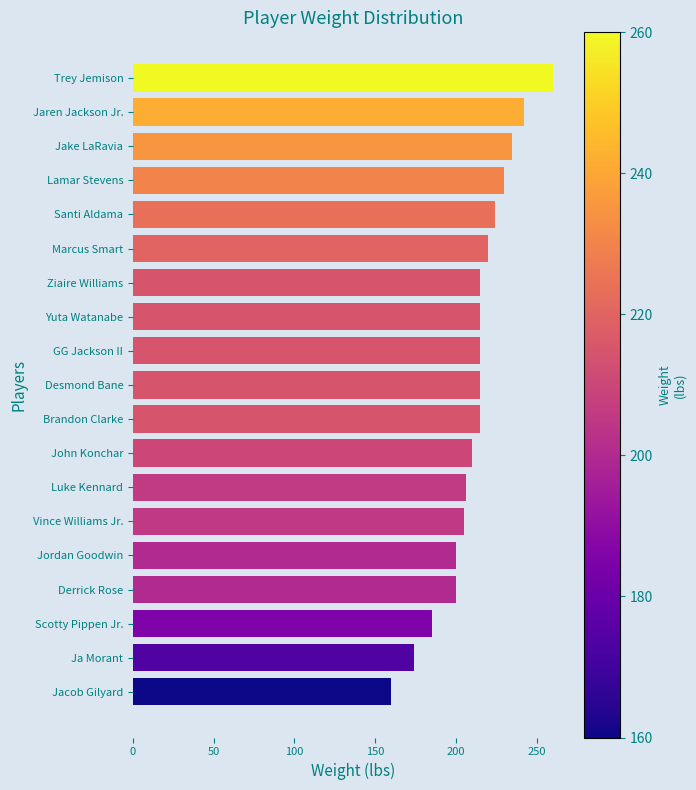

What is the label of the 18th bar from the bottom?

Jaren Jackson Jr.